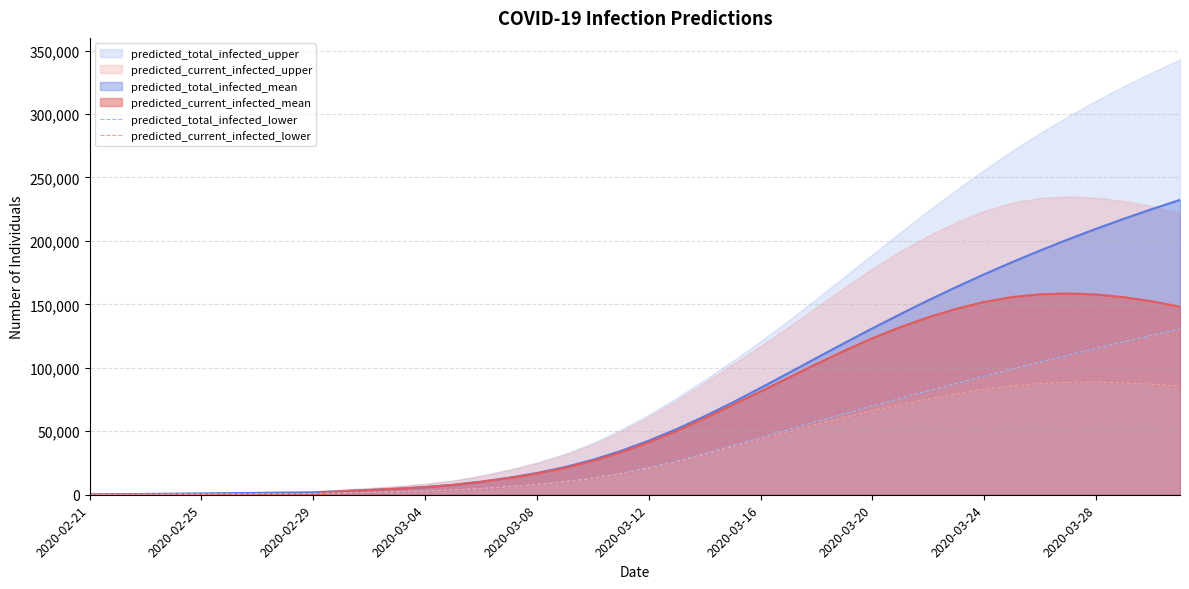

Is the value of predicted_current_infected_lower at 2020-03-12 greater than the value of predicted_total_infected_lower at 28?

No